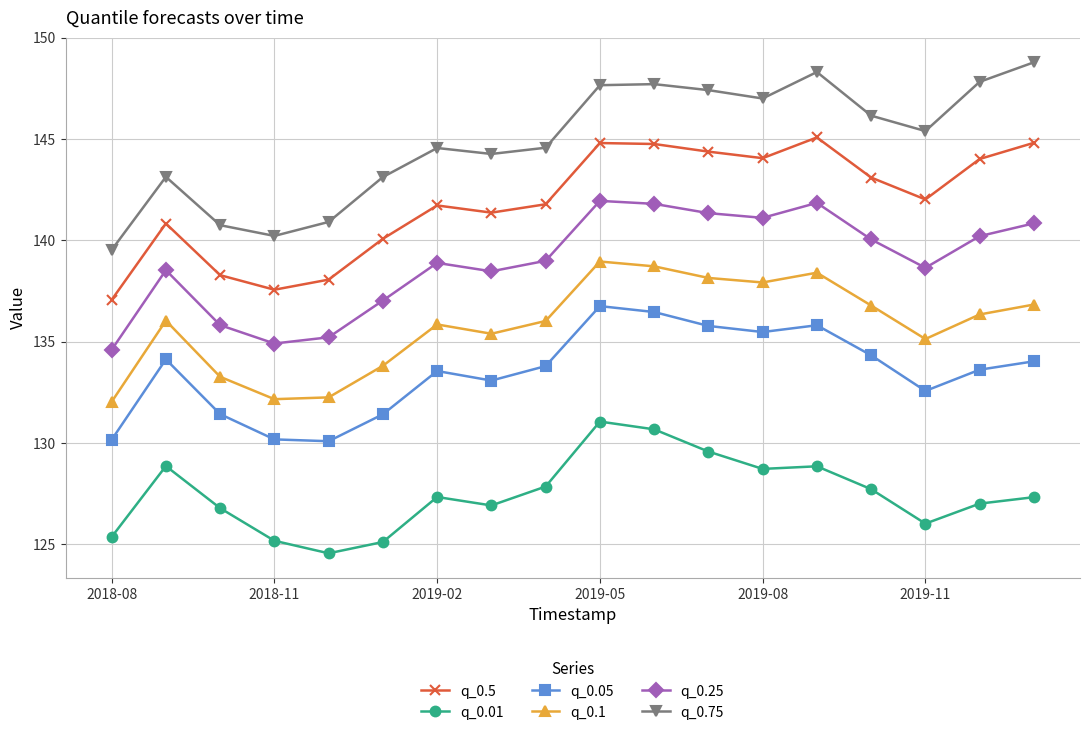

What is the sum of all q_0.05 values?

2402.7